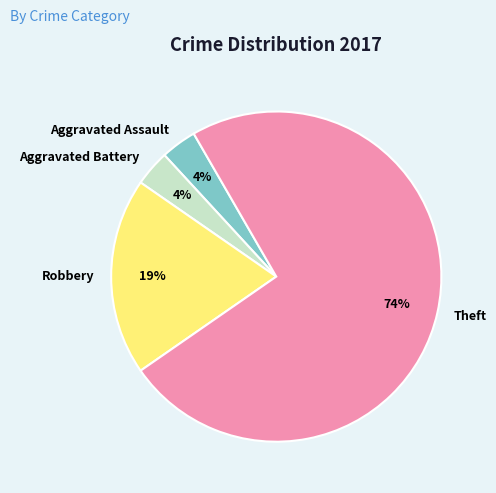

Which category has the biggest portion of the pie?

Theft